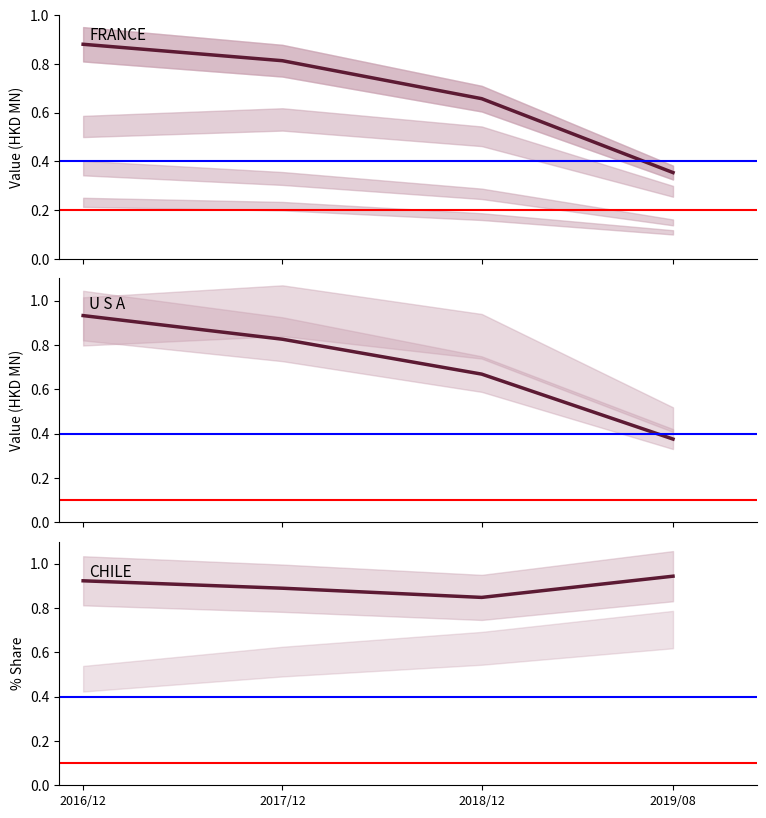

At which category is the sum across all series the highest?

2016/12